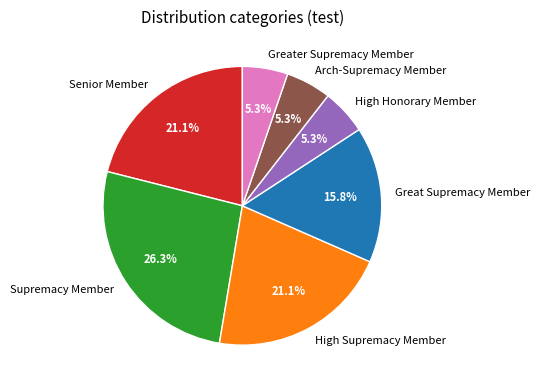

Is it true that Senior Member is 21% of the pie?

True